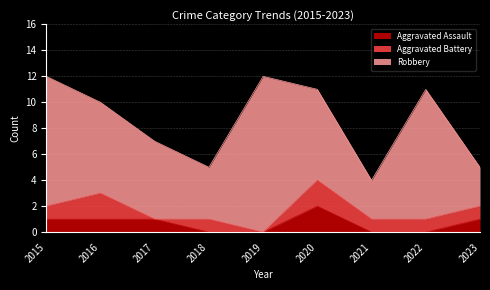

How many Robbery values are between 4 and 10?

6